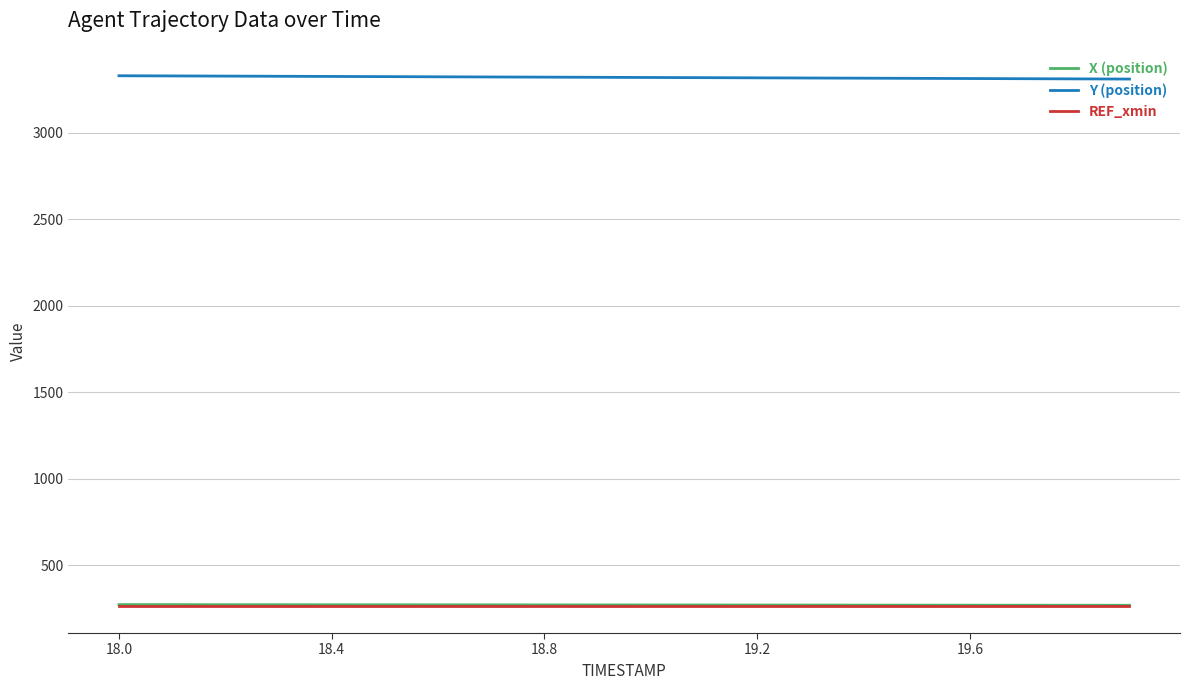

Which series has the largest total across all categories?

Y (position)